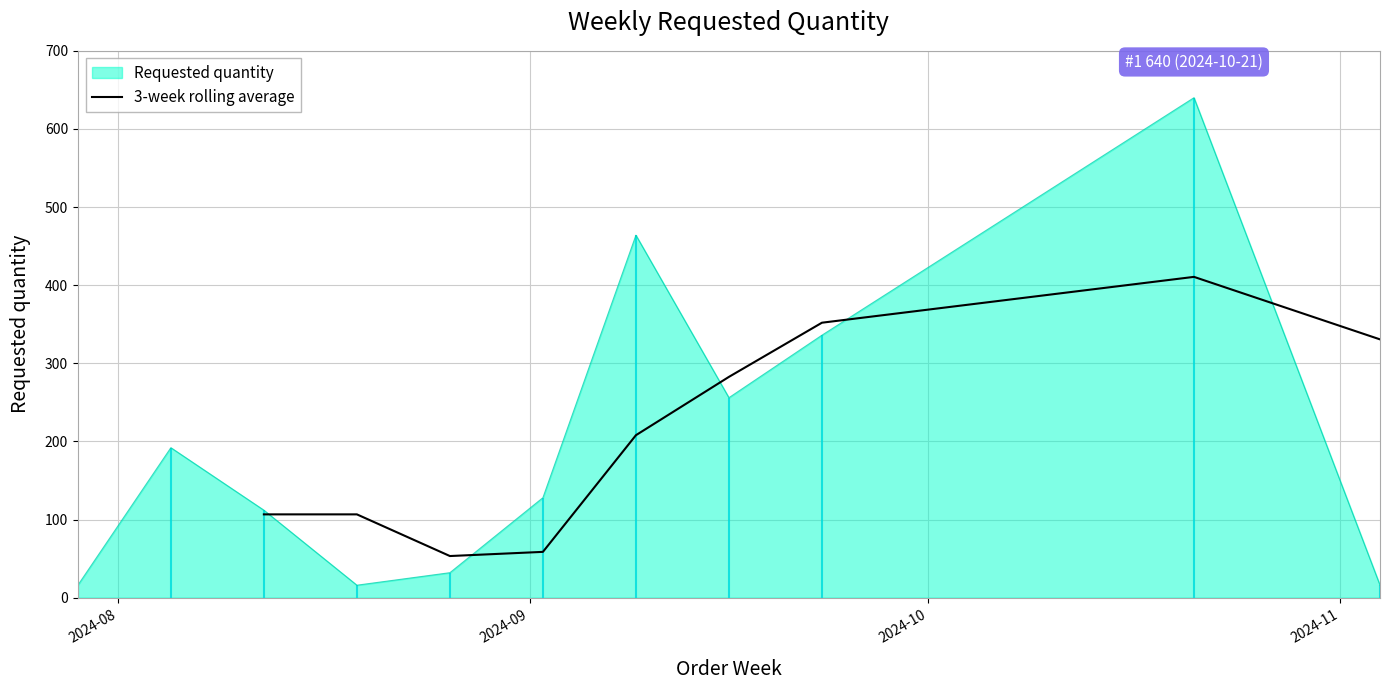

What is the minimum value for 3-week rolling average?

53.3